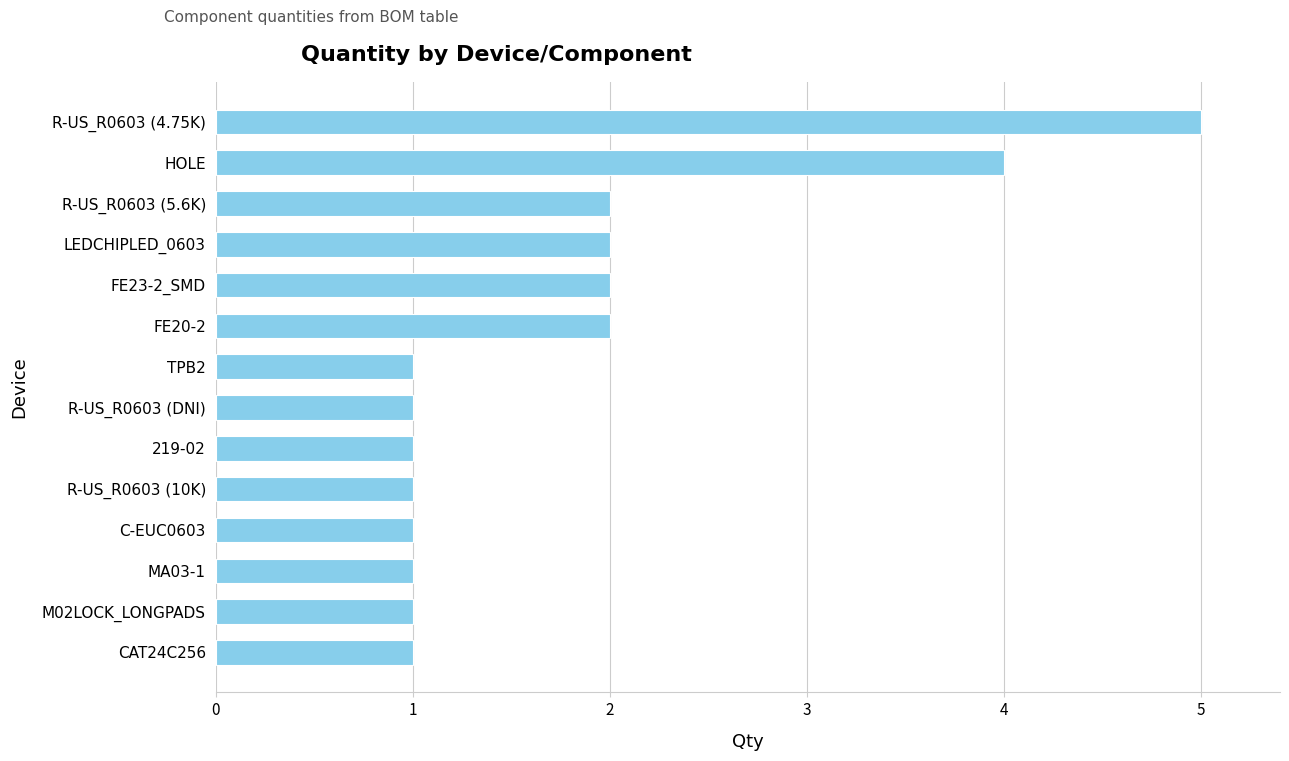

How many distinct data groups are displayed?

1